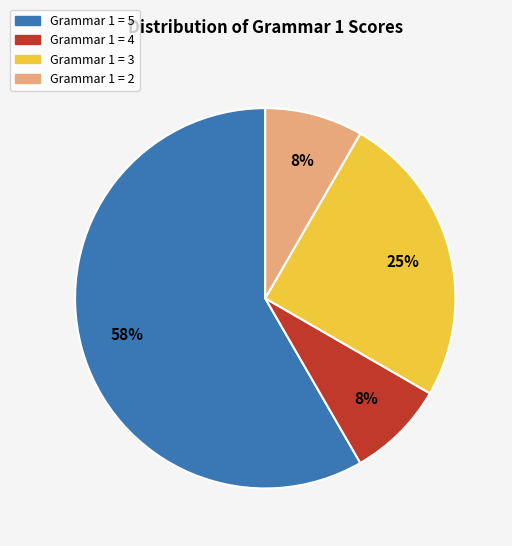

What is the ratio of the value at Grammar 1 = 3 to the value at Grammar 1 = 5?

0.4